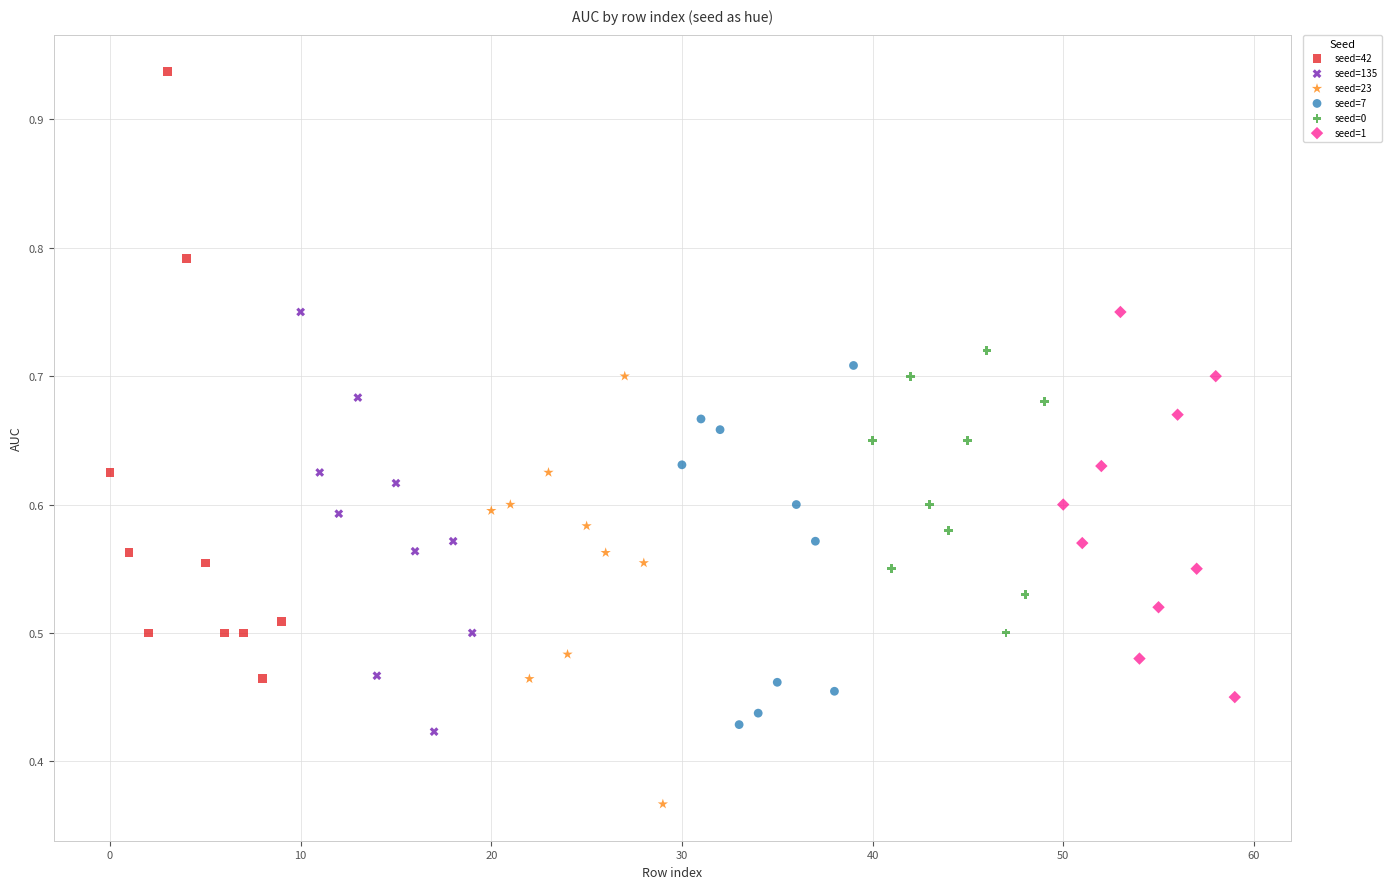

Which series contains the lowest Y value?

seed=23